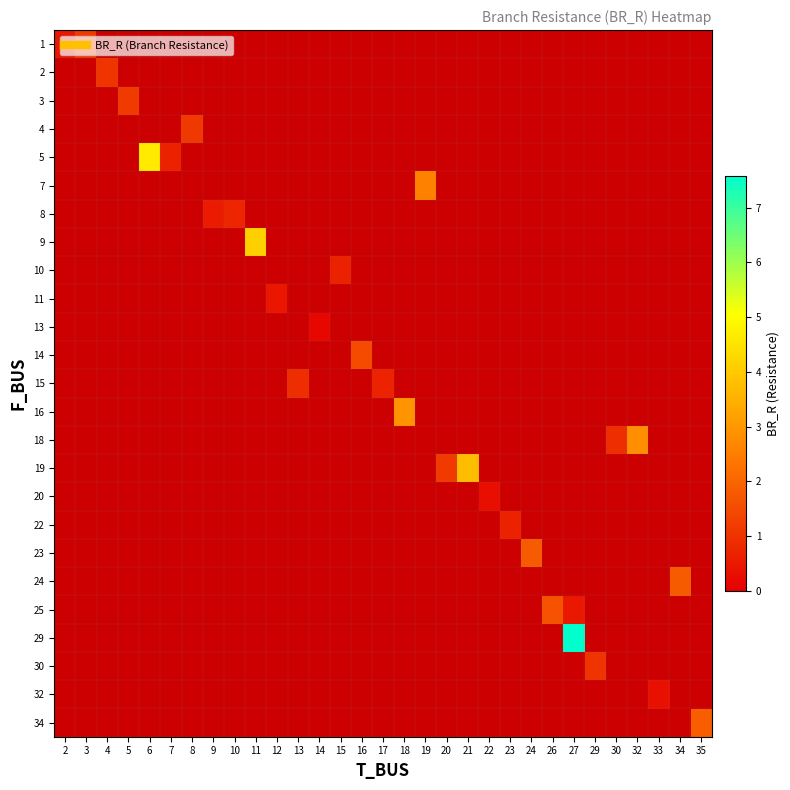

Which category has the highest value across all series?

27